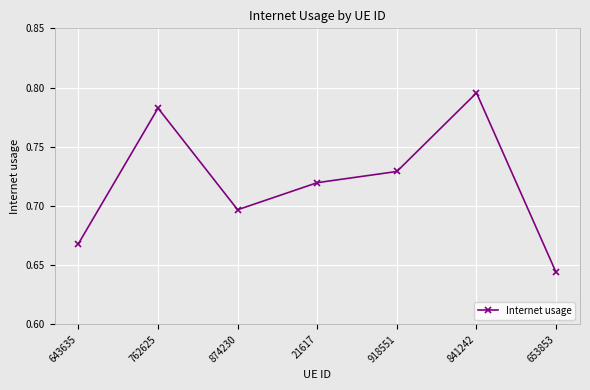

Which label corresponds to the largest value in the chart?

841242